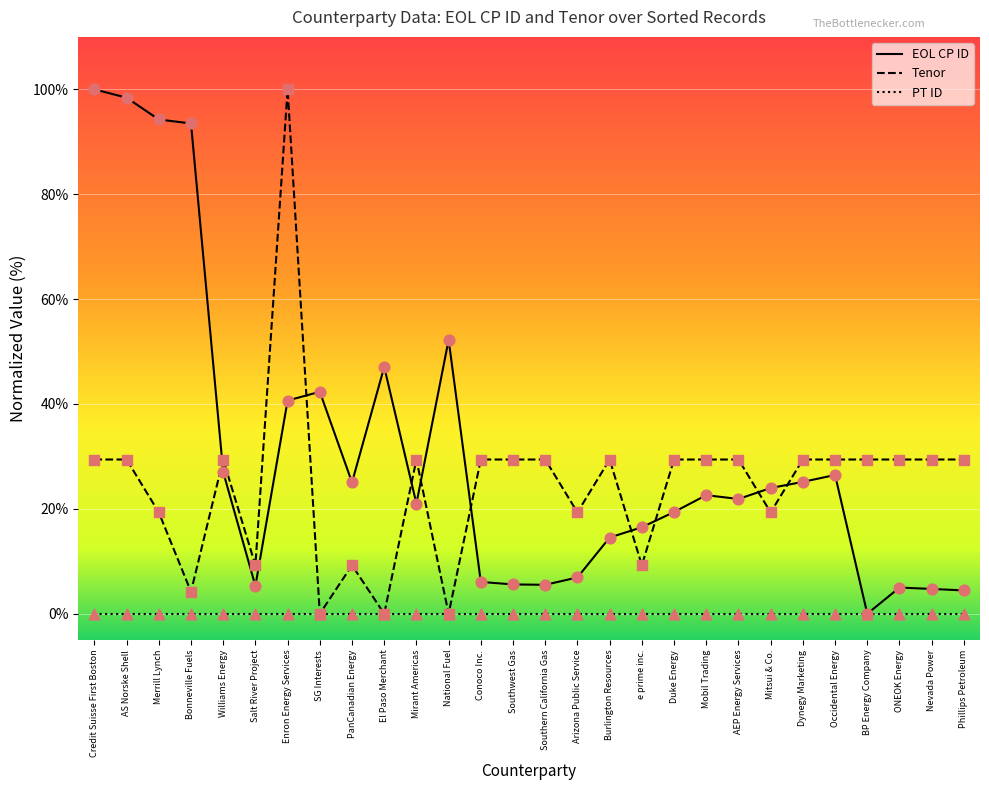

What is the difference between the highest and lowest values at Southwest Gas?

29.4